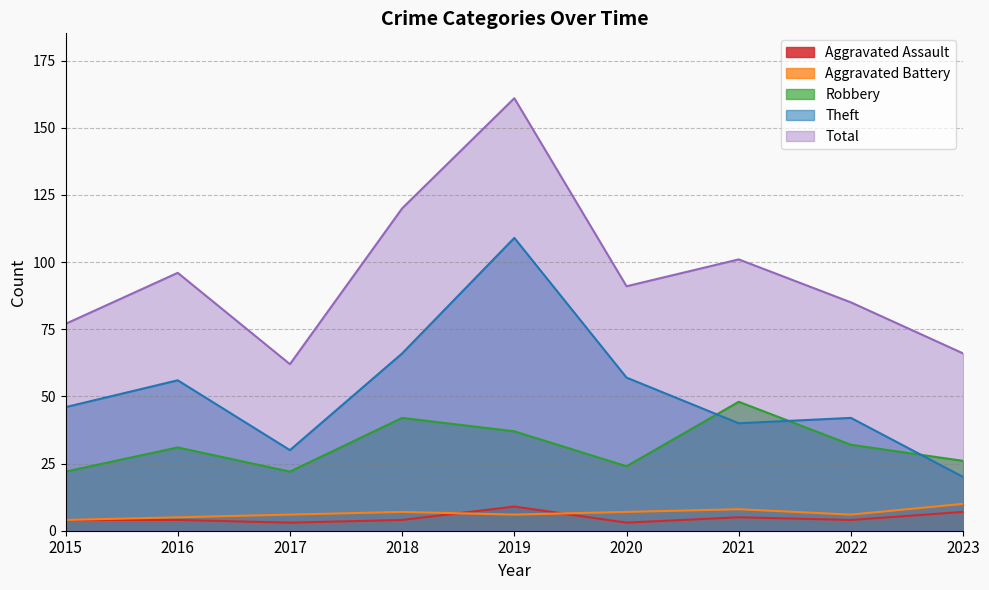

Reading left to right, transcribe all the data shown in this chart.

Aggravated Assault: 2015=4	2016=4	2017=3	2018=4	2019=9	2020=3	2021=5	2022=4	2023=7
Aggravated Battery: 2015=4	2016=5	2017=6	2018=7	2019=6	2020=7	2021=8	2022=6	2023=10
Robbery: 2015=22	2016=31	2017=22	2018=42	2019=37	2020=24	2021=48	2022=32	2023=26
Theft: 2015=46	2016=56	2017=30	2018=66	2019=109	2020=57	2021=40	2022=42	2023=20
Total: 2015=77	2016=96	2017=62	2018=120	2019=161	2020=91	2021=101	2022=85	2023=66